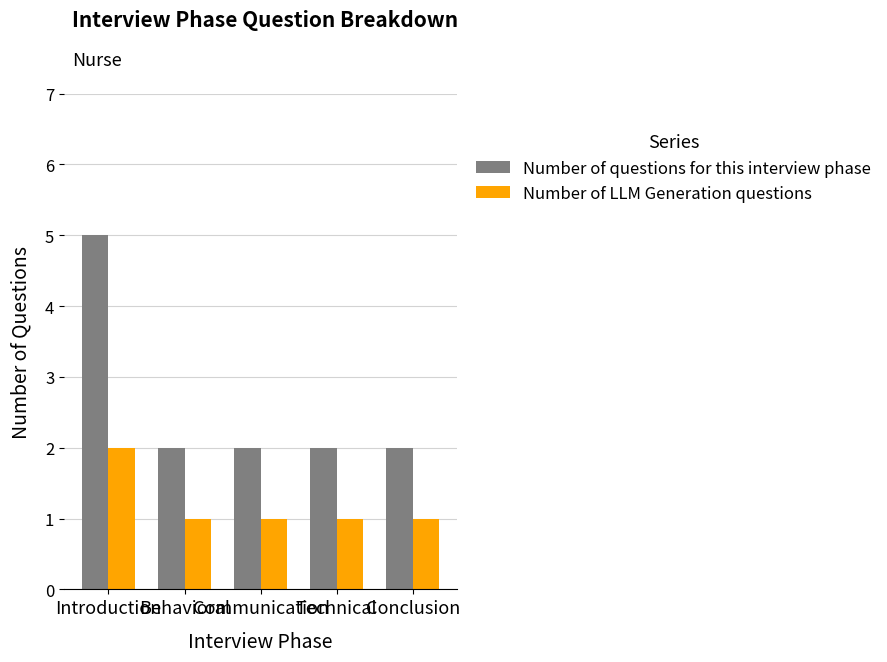

At which category is the sum across all series the highest?

Introduction